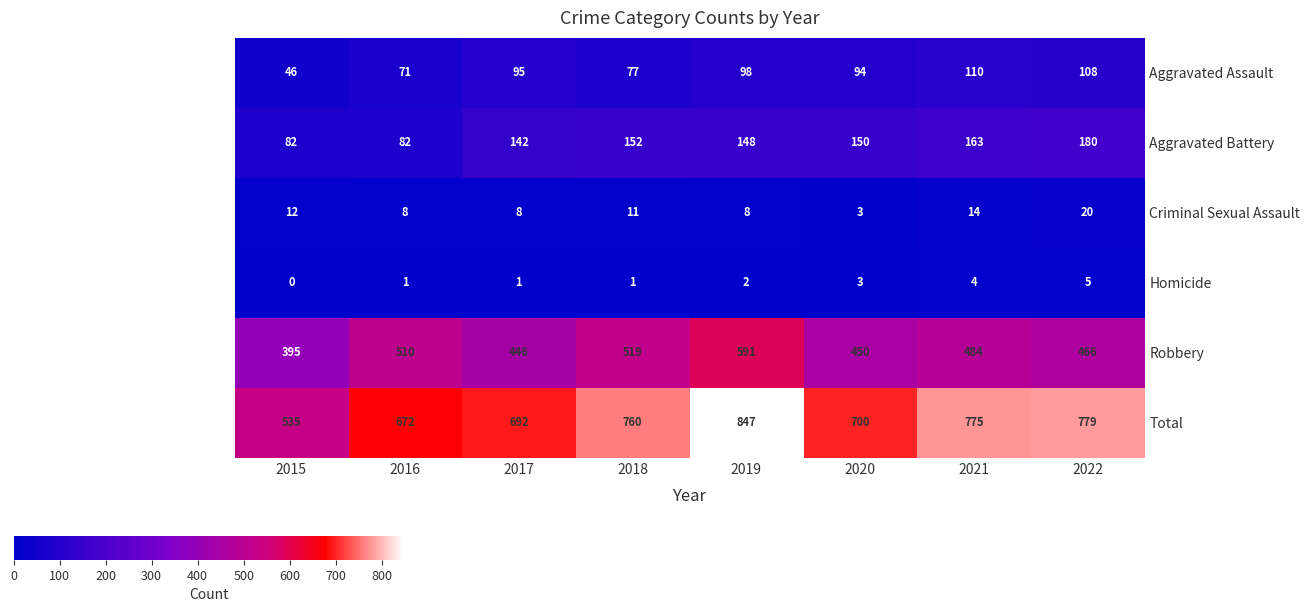

What is the difference between the maximum and minimum values in the Criminal Sexual Assault series?

17